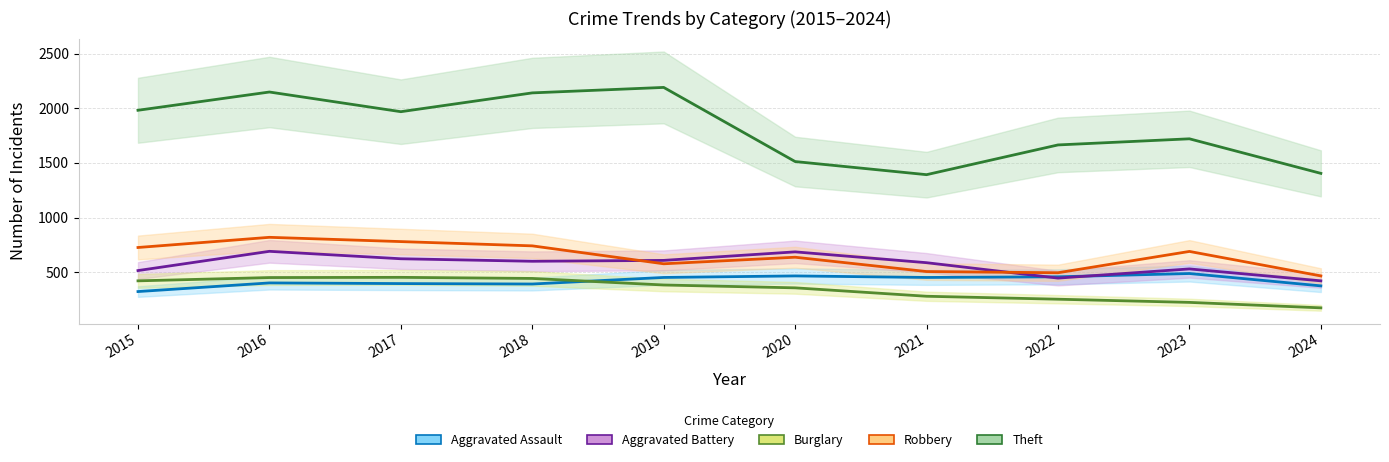

Reading left to right, list all the values displayed in this chart.

Aggravated Assault: 323	402	396	392	452	466	452	458	488	375
Aggravated Battery: 515	691	623	600	608	686	587	446	530	421
Burglary: 421	451	453	443	383	357	280	253	224	174
Robbery: 726	819	780	741	577	637	506	495	690	466
Theft: 1981	2148	1968	2140	2190	1512	1392	1664	1720	1404